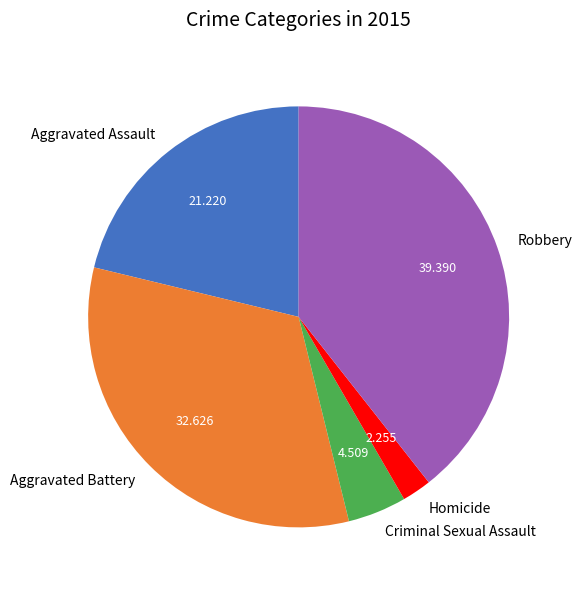

How many segments does this pie chart have?

5